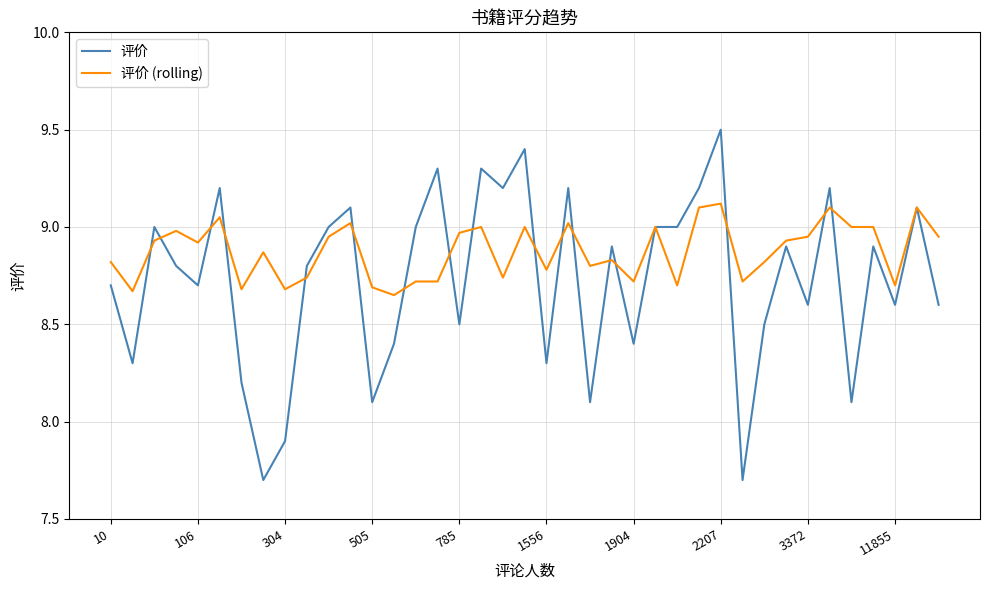

Does the chart display data point markers on the line(s)?

No